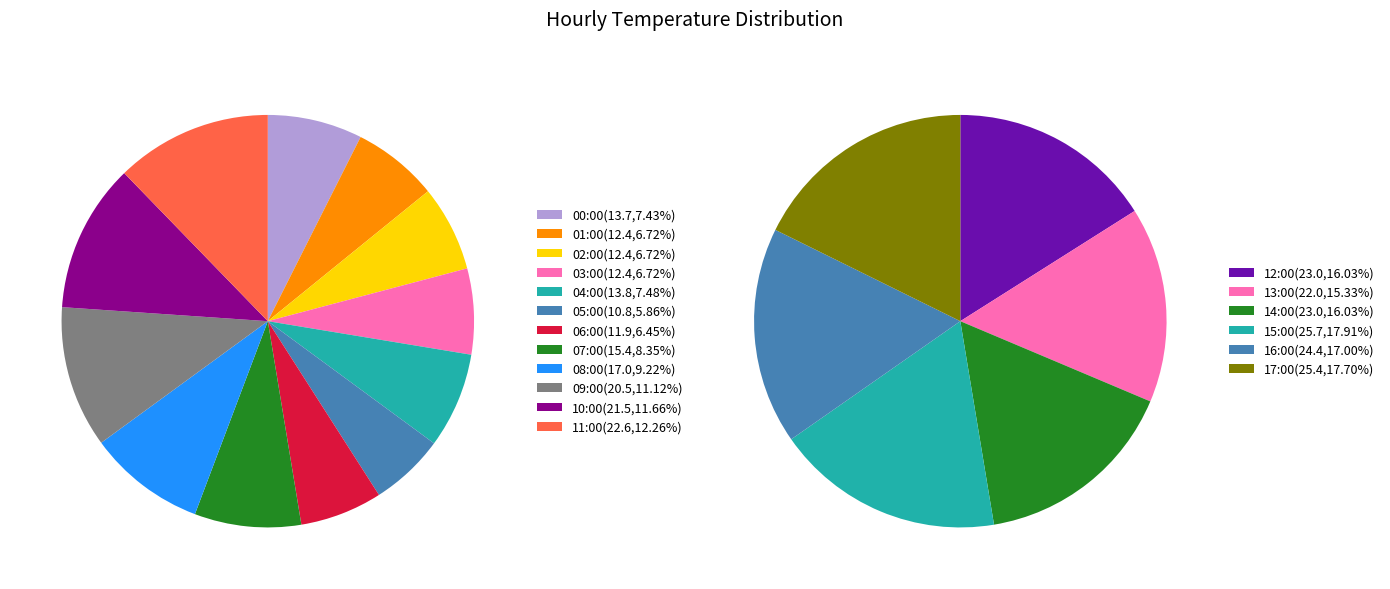

How many slices are in this pie chart?

12